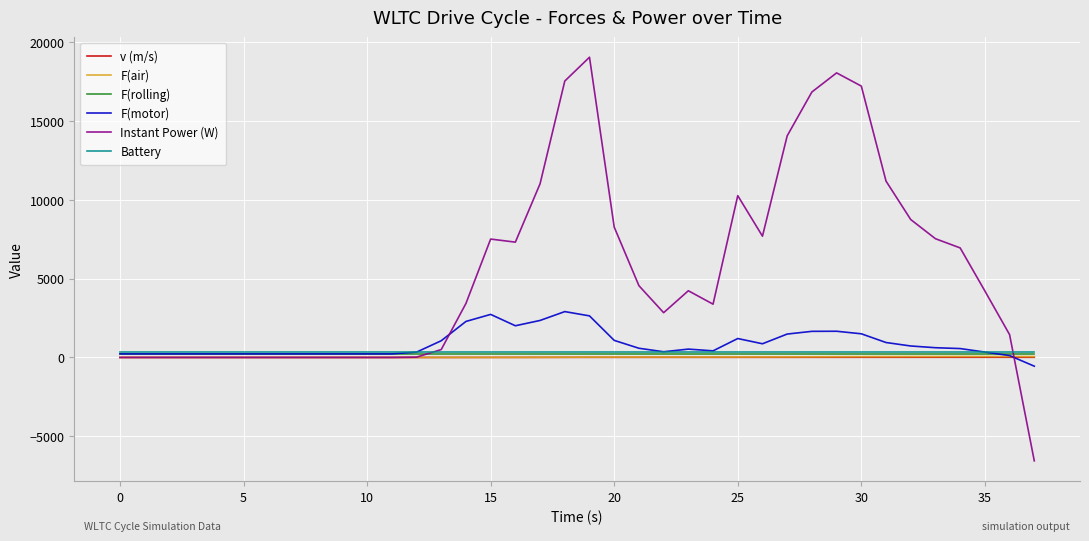

What are all the series names shown in the legend?

v (m/s), F(air), F(rolling), F(motor), Instant Power (W), Battery